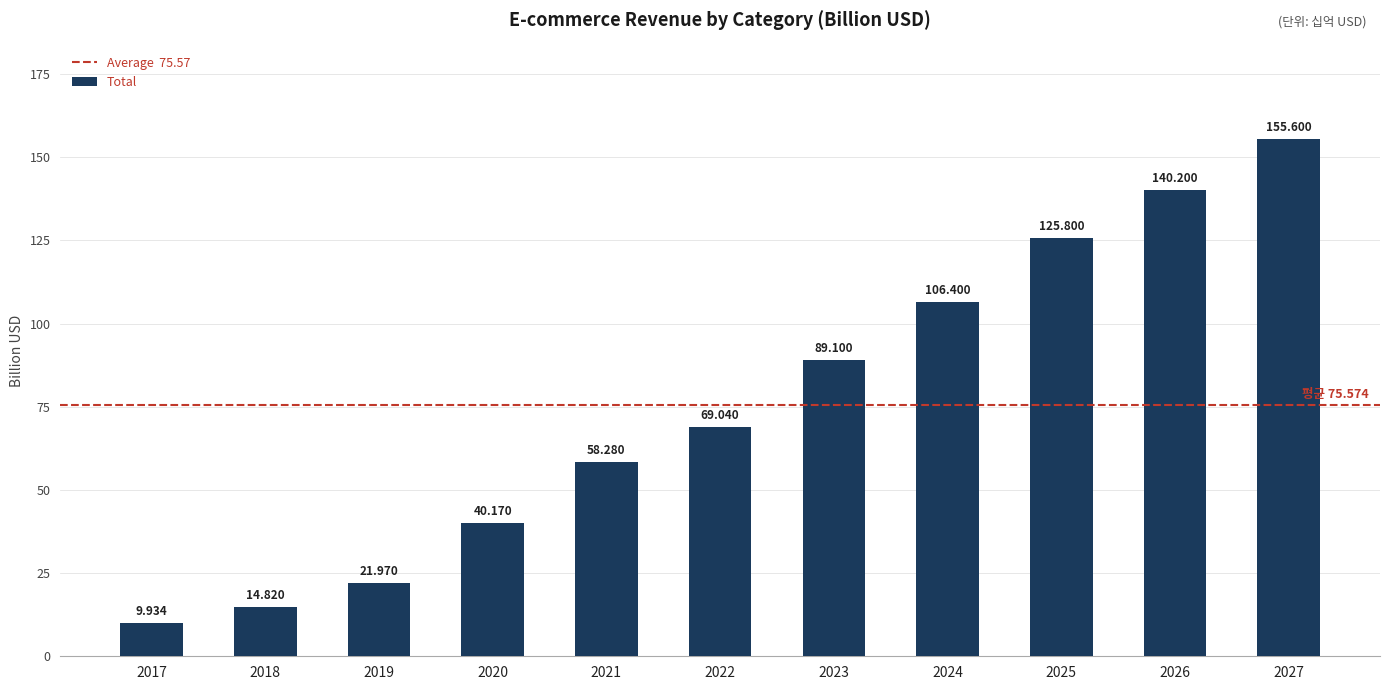

Are the bars horizontal?

No